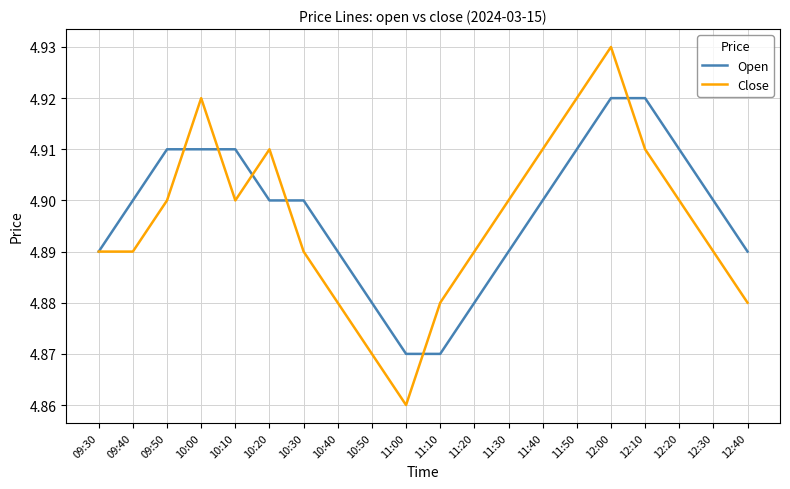

Which series has the largest total across all categories?

Open